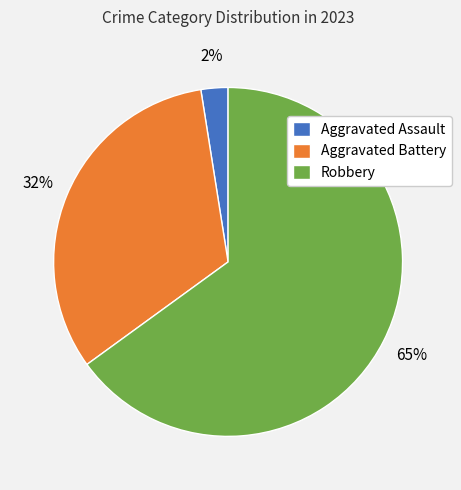

Is the sum of Robbery and Aggravated Battery greater than half?

Yes